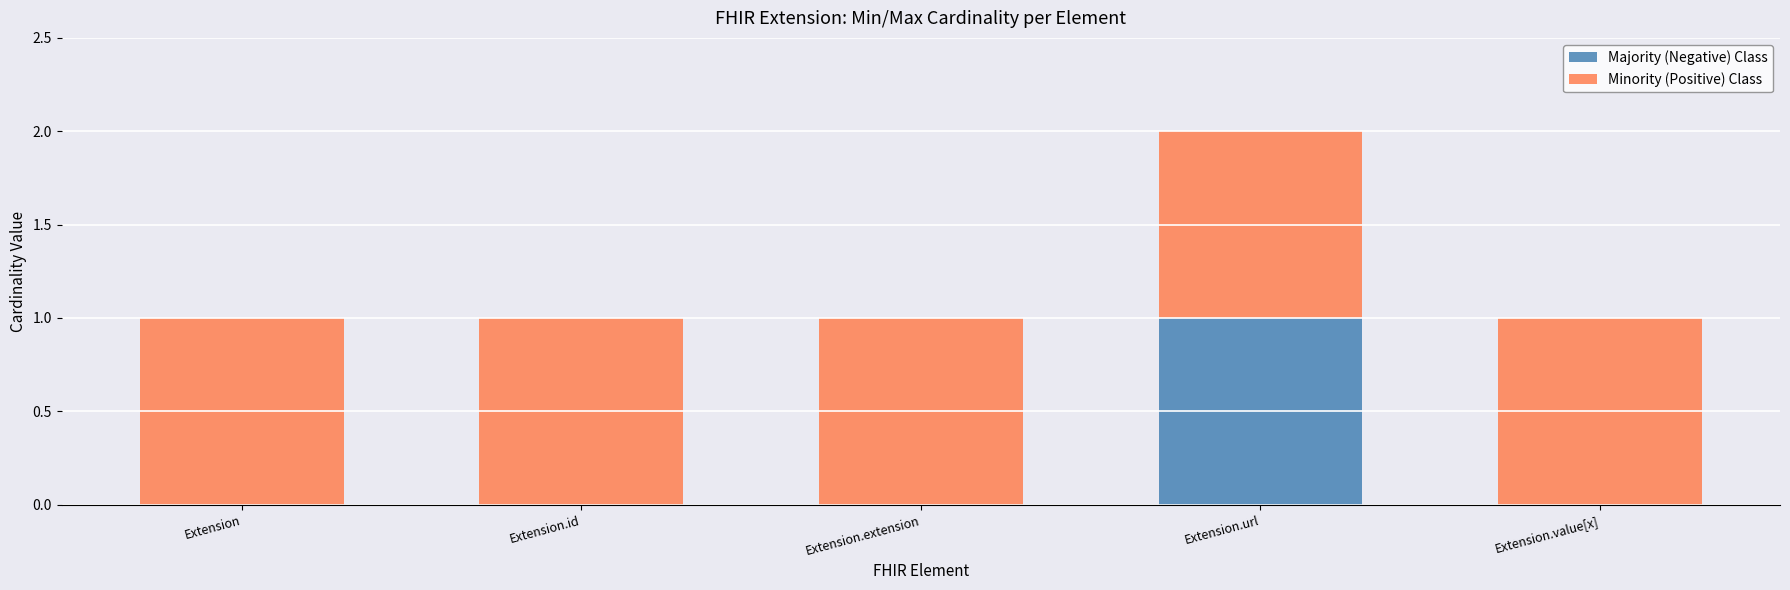

True or false: Minority (Positive) Class has a value of 1 at Extension.url.

True